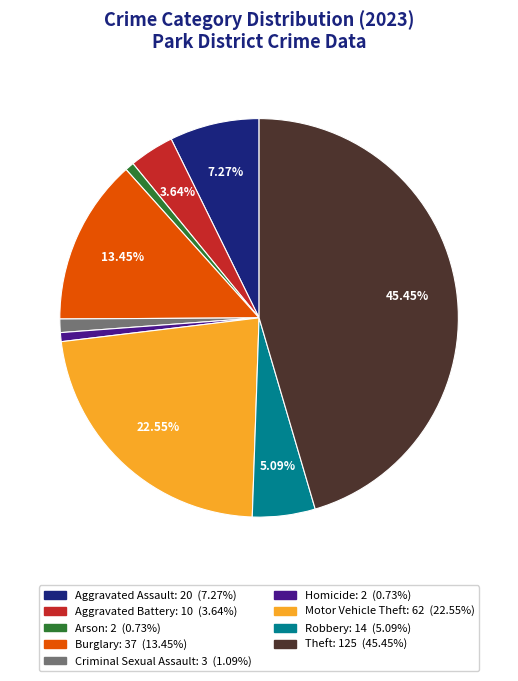

To the nearest percent, what is the difference between the largest and smallest slice percentages?

45%